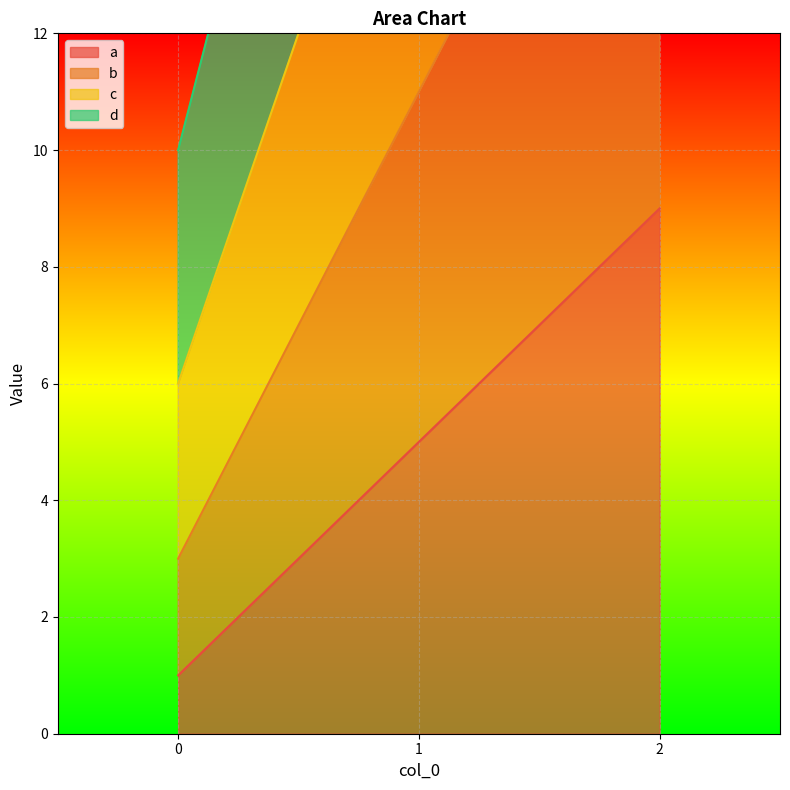

Where does the b series first go above 11?

2